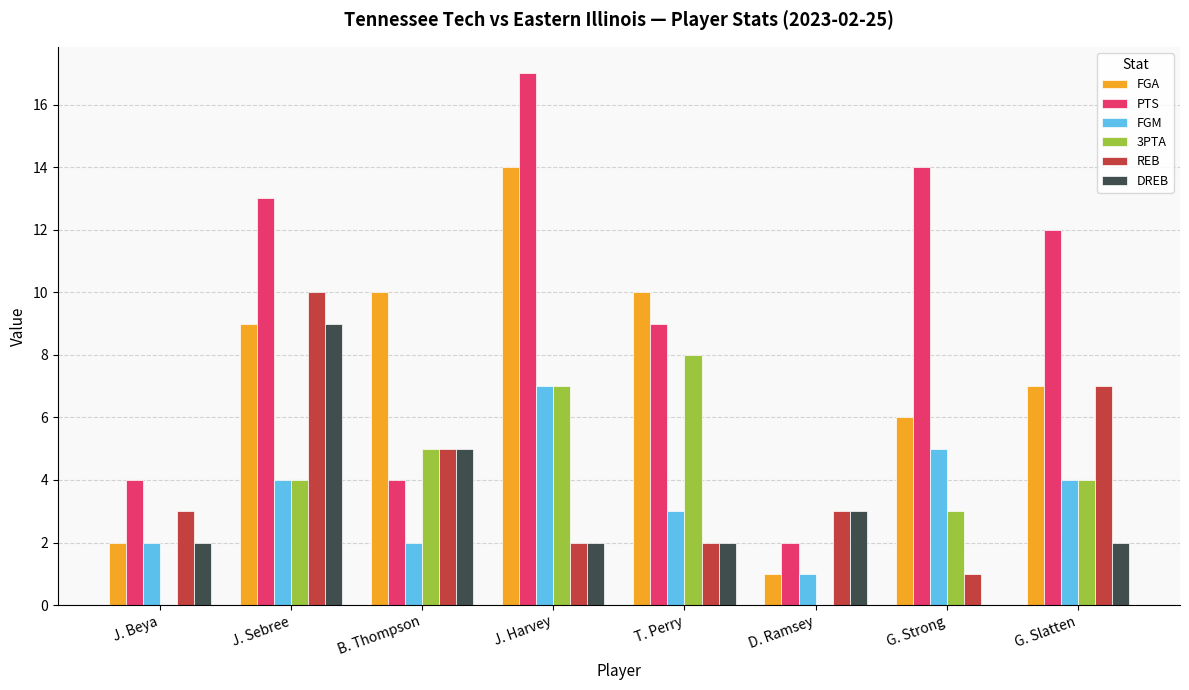

Reading left to right, list all the values displayed in this chart.

FGA: J. Beya=2	J. Sebree=9	B. Thompson=10	J. Harvey=14	T. Perry=10	D. Ramsey=1	G. Strong=6	G. Slatten=7
PTS: J. Beya=4	J. Sebree=13	B. Thompson=4	J. Harvey=17	T. Perry=9	D. Ramsey=2	G. Strong=14	G. Slatten=12
FGM: J. Beya=2	J. Sebree=4	B. Thompson=2	J. Harvey=7	T. Perry=3	D. Ramsey=1	G. Strong=5	G. Slatten=4
3PTA: J. Beya=0	J. Sebree=4	B. Thompson=5	J. Harvey=7	T. Perry=8	D. Ramsey=0	G. Strong=3	G. Slatten=4
REB: J. Beya=3	J. Sebree=10	B. Thompson=5	J. Harvey=2	T. Perry=2	D. Ramsey=3	G. Strong=1	G. Slatten=7
DREB: J. Beya=2	J. Sebree=9	B. Thompson=5	J. Harvey=2	T. Perry=2	D. Ramsey=3	G. Strong=0	G. Slatten=2